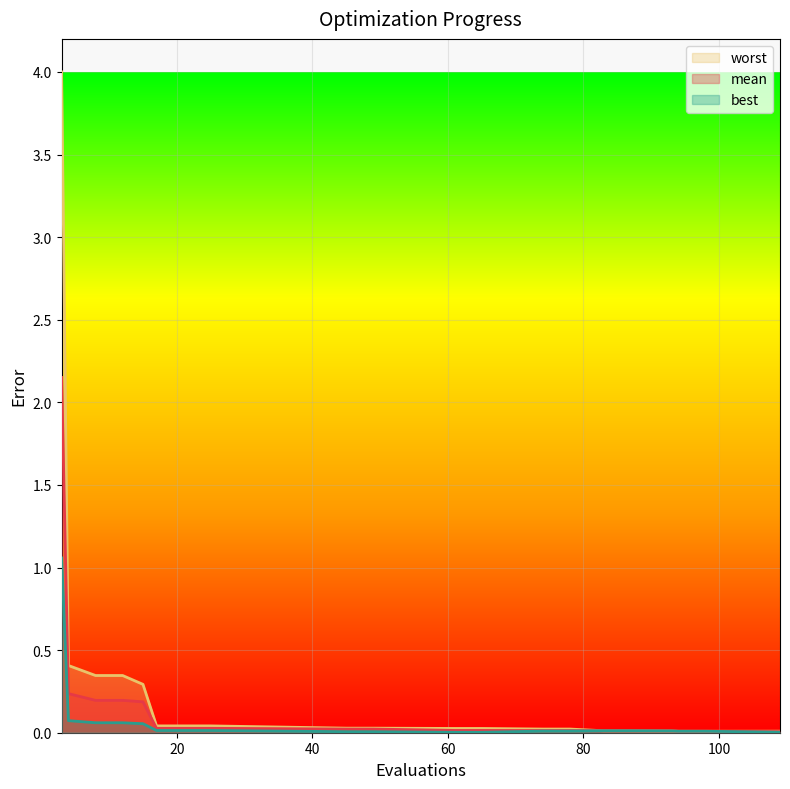

List the labels in order of worst value, largest first.

3, 4, 8, 12, 15, 17, 21, 25, 45, 49, 61, 65, 74, 78, 83, 87, 93, 109, 94, 98